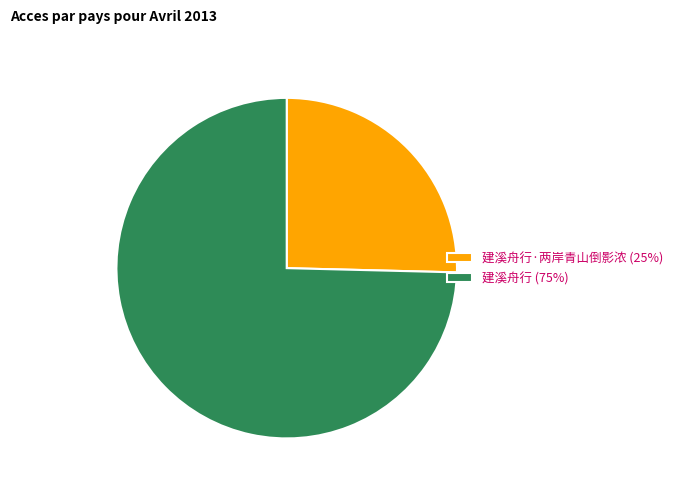

Does any single category account for the majority?

Yes